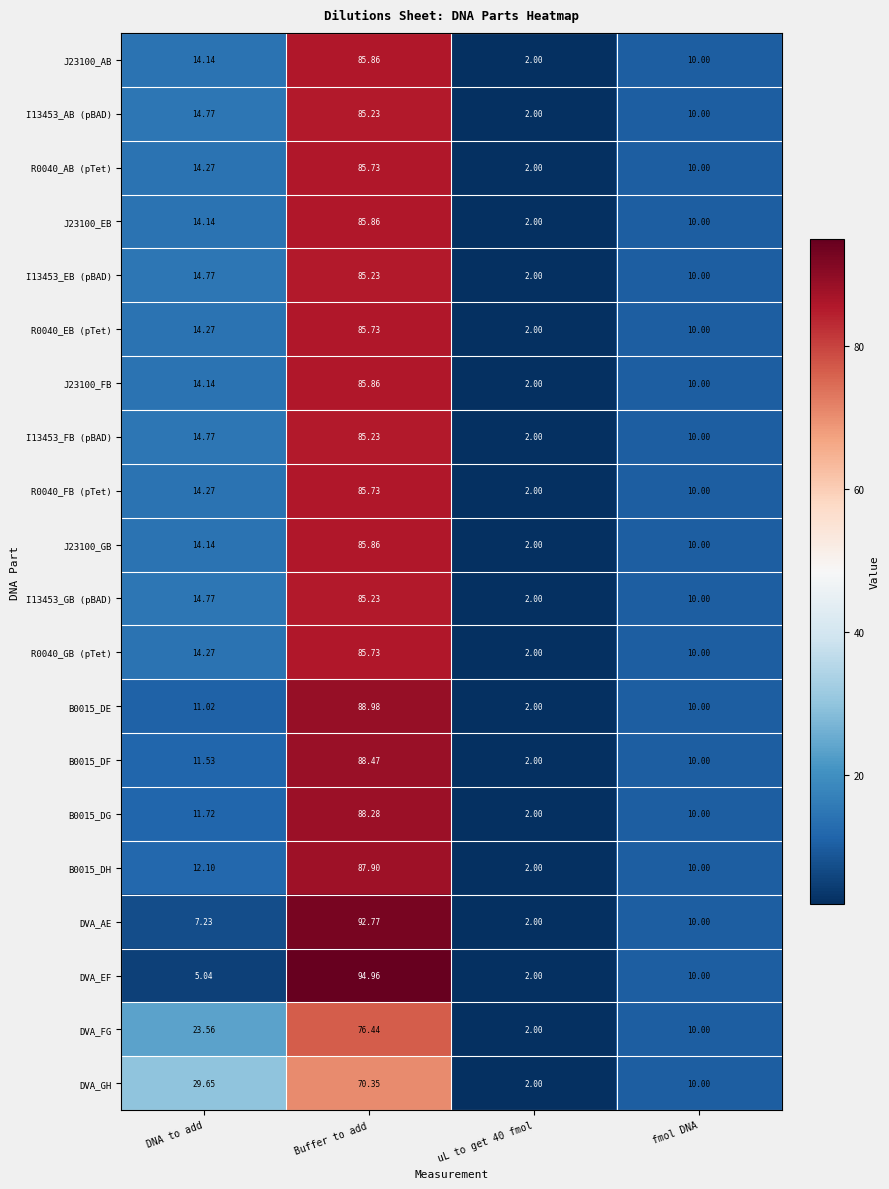

What is the smallest value displayed?

2.0